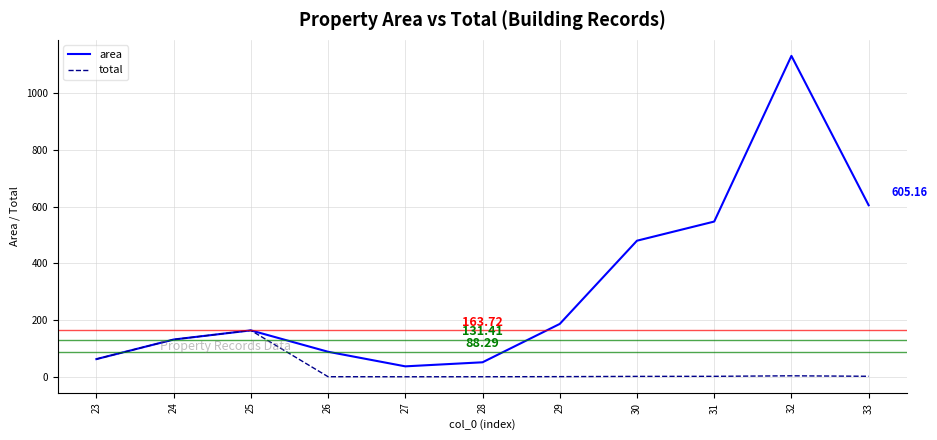

What is the difference between the second highest and minimum values in the total series?

131.3